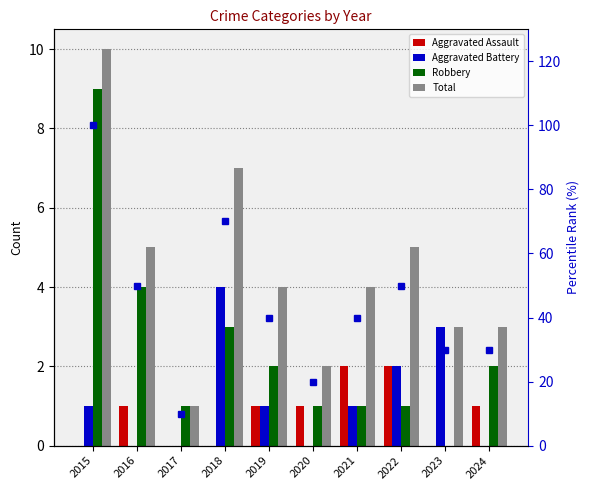

How many groups of bars are there?

10